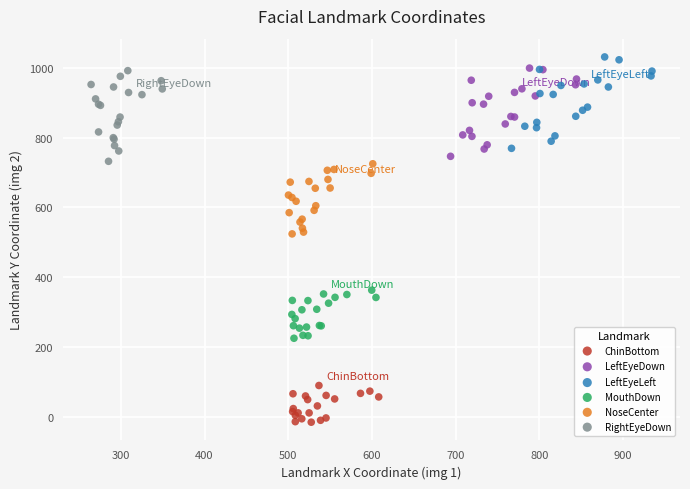

What are all the series names shown in the legend?

ChinBottom, LeftEyeDown, LeftEyeLeft, MouthDown, NoseCenter, RightEyeDown